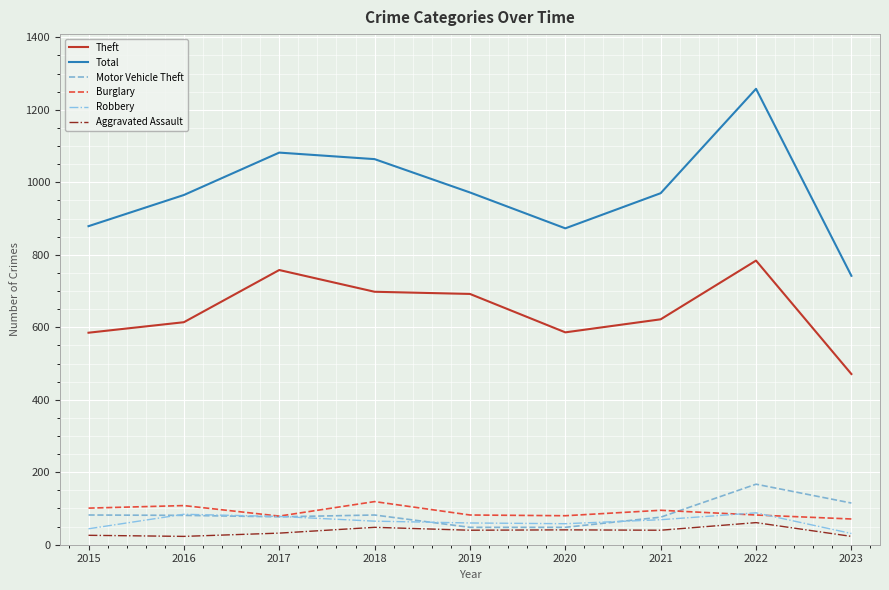

Which series has the largest range (max minus min)?

Total